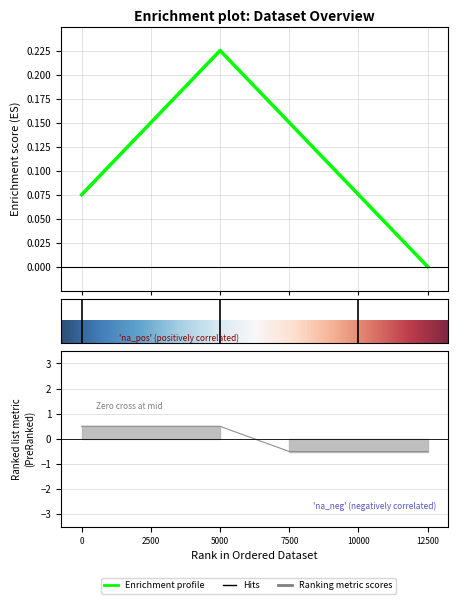

How many data points are less than 0?

3